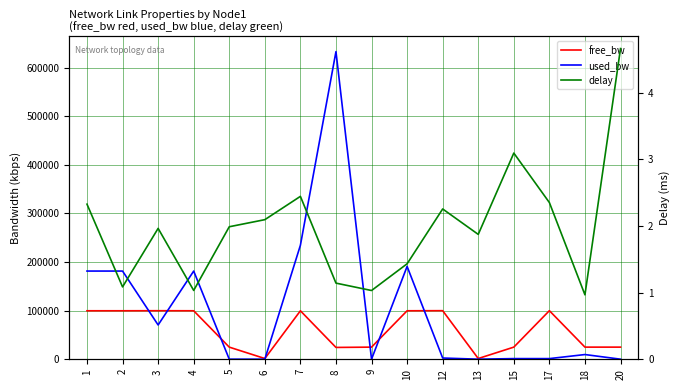

Reading right to left, transcribe all the data shown in this chart.

free_bw: 24999.8	24990.3	99998.6	24998.6	1549.8	99997.4	99808.9	24999.8	24366.3	99764.8	1549.8	24999.8	99818.5	99929.4	99818.5	99818.5
used_bw: 192.2	9735.3	1385.1	1385.1	192.2	2577.8	191084.0	192.1	633086.1	234607.7	192.2	192.2	181521.2	70583.5	181521.2	181539.4
delay: 4.7	1.0	2.4	3.1	1.9	2.3	1.4	1.0	1.1	2.4	2.1	2.0	1.0	2.0	1.1	2.3